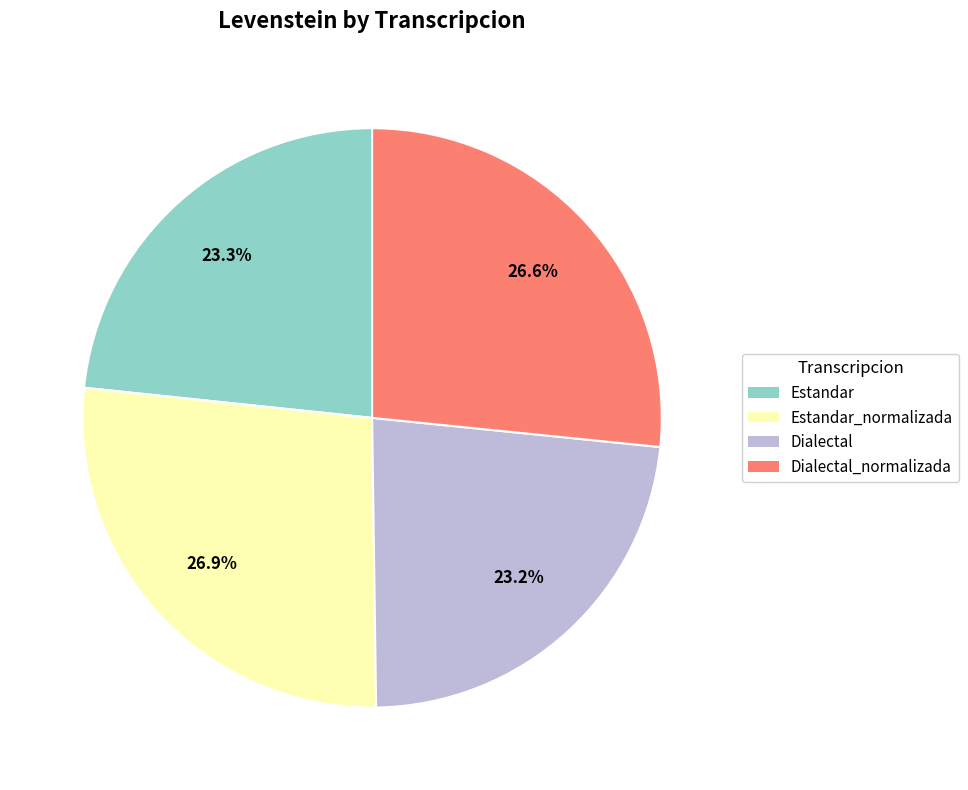

Does any single category account for the majority?

No